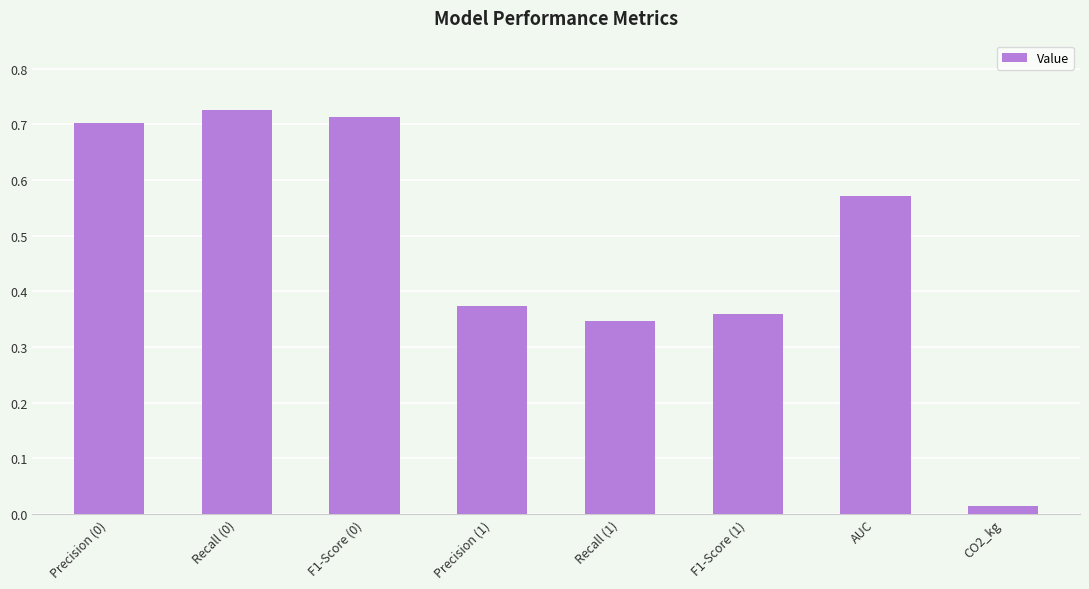

Which category has the lowest value across all series?

CO2_kg